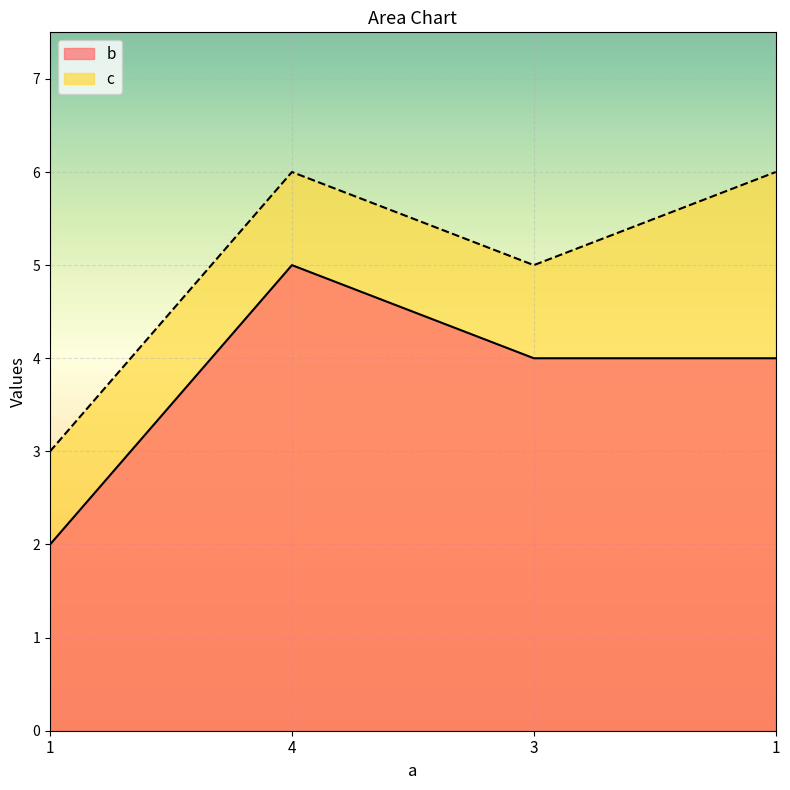

What is the difference between the maximum and minimum values in the c series?

3